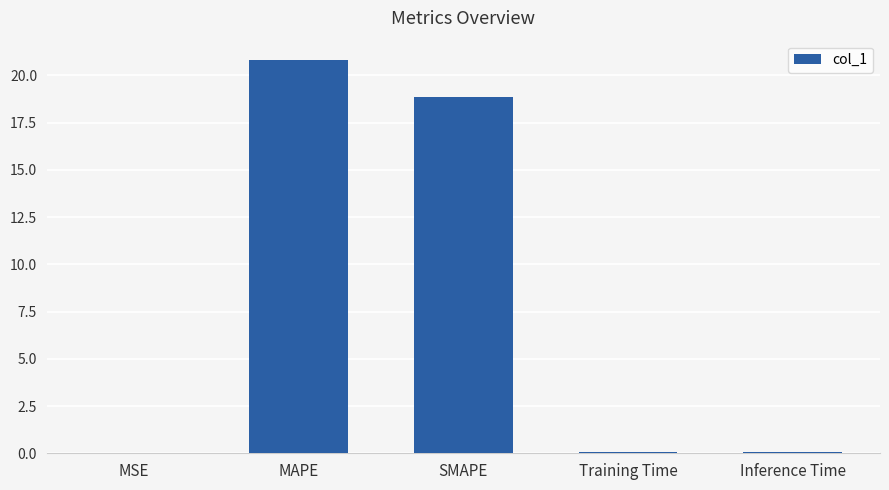

What is the change in value from MAPE to Training Time?

-20.7